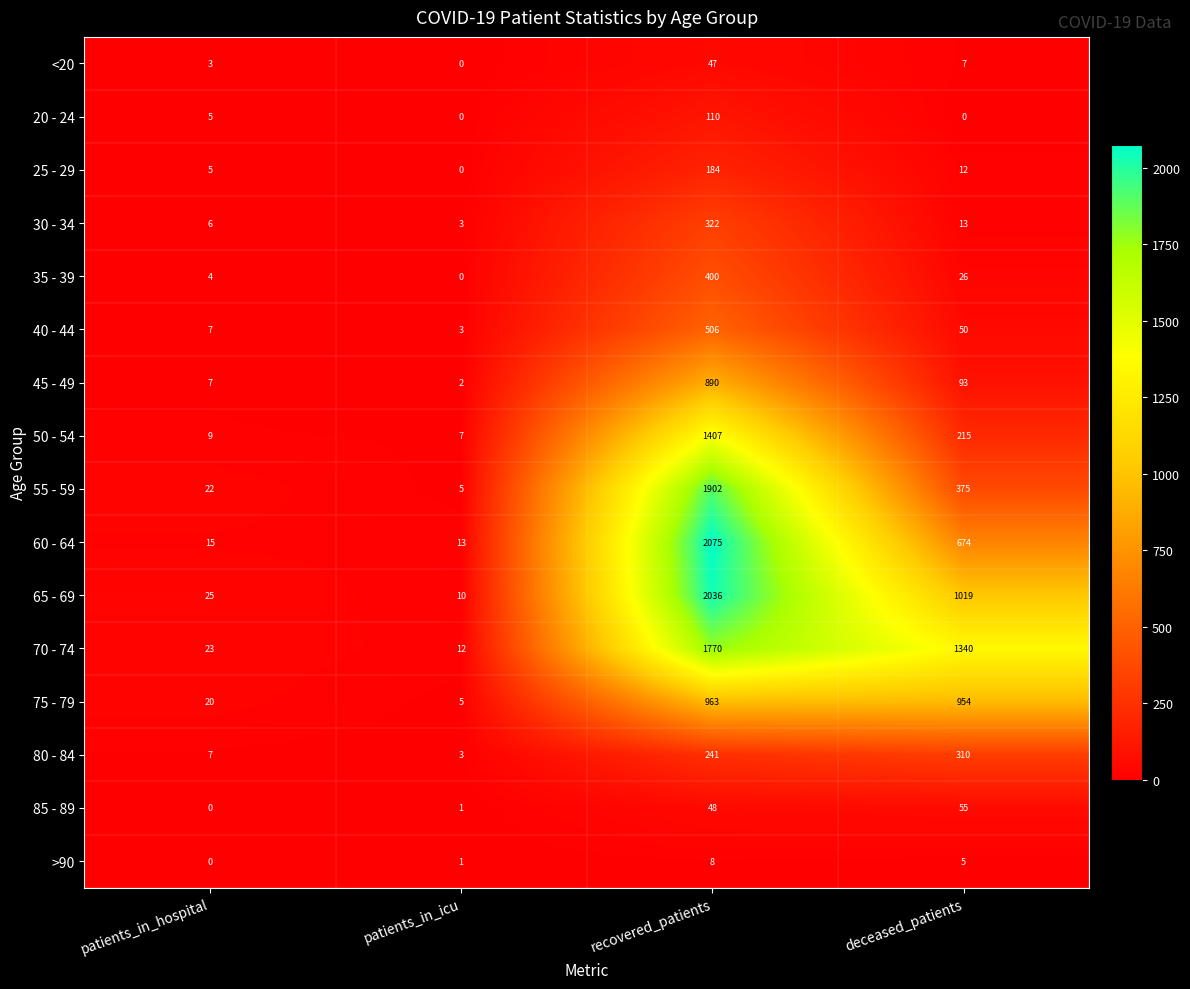

Between patients_in_icu and recovered_patients, which series saw the biggest shift?

60 - 64